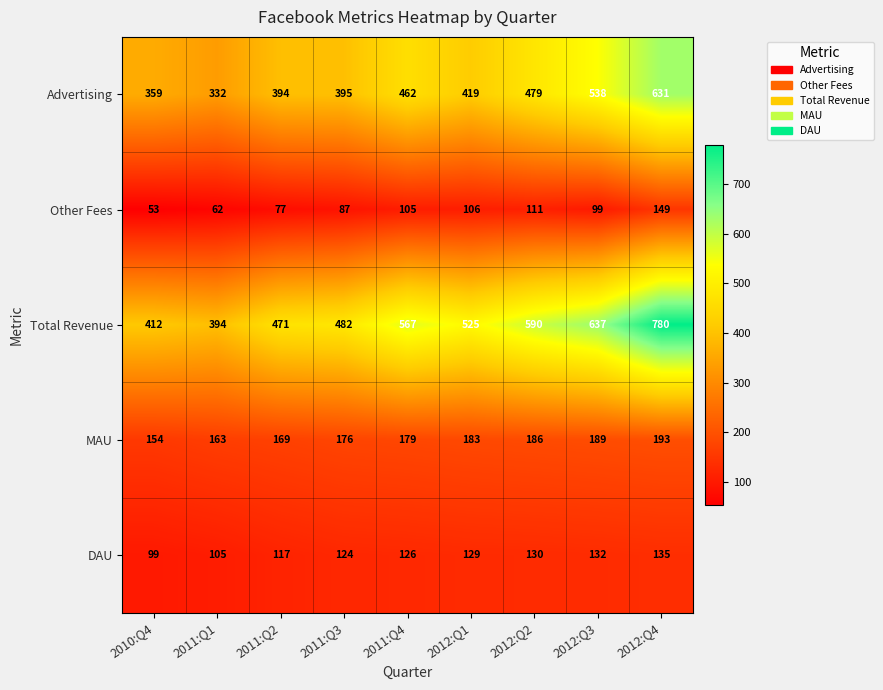

What is the sum of the MAU values at 2012:Q4 and 2011:Q3?

369